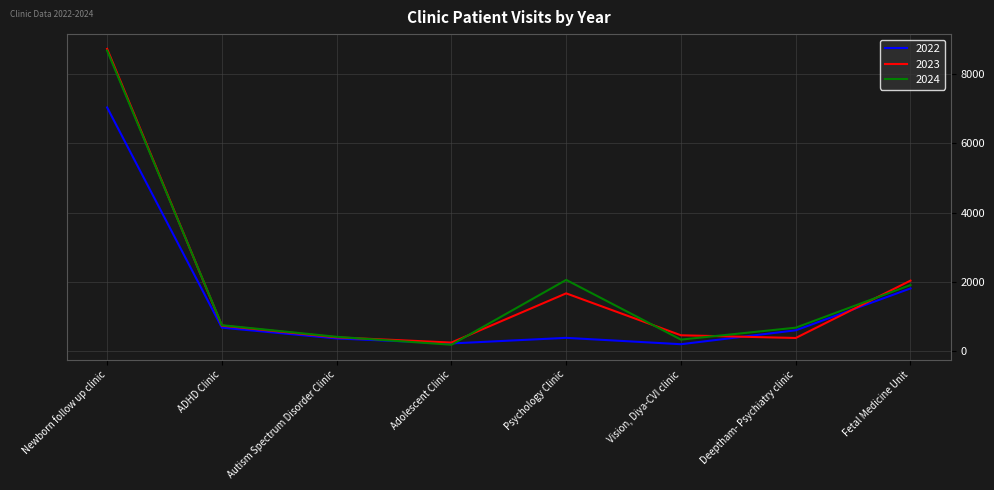

What is the spread (max minus min) of values at Vision, Diya-CVI clinic?

258